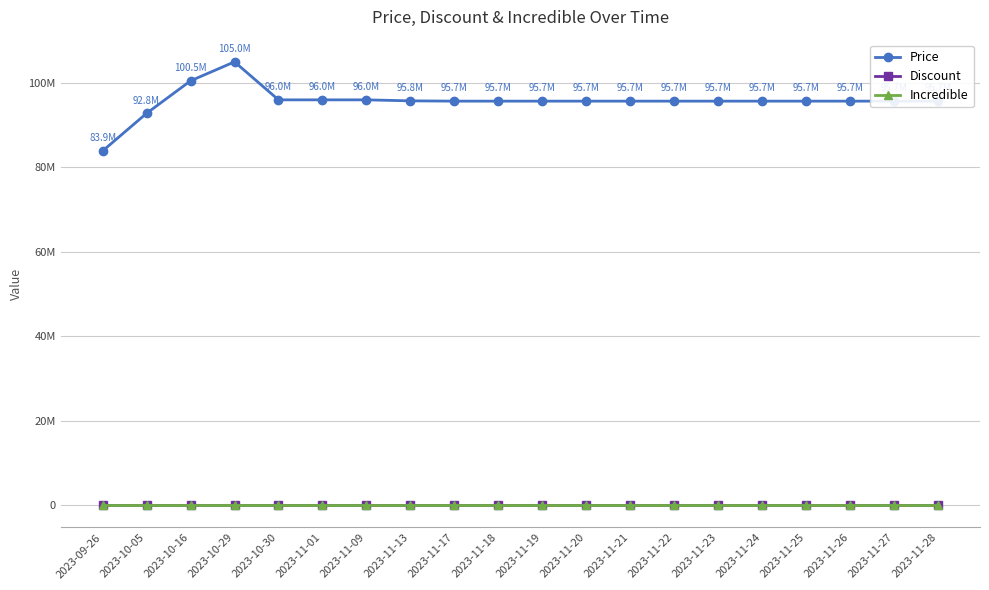

Rank the series by their maximum value, from highest to lowest.

Price, Discount, Incredible